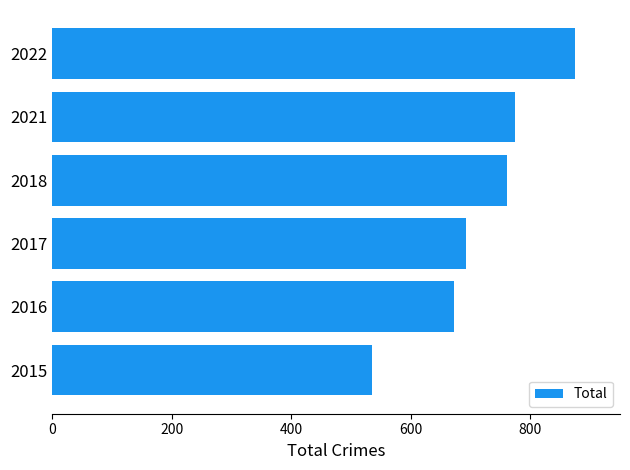

Reading top to bottom, extract all data points from this chart.

874	775	761	692	672	535